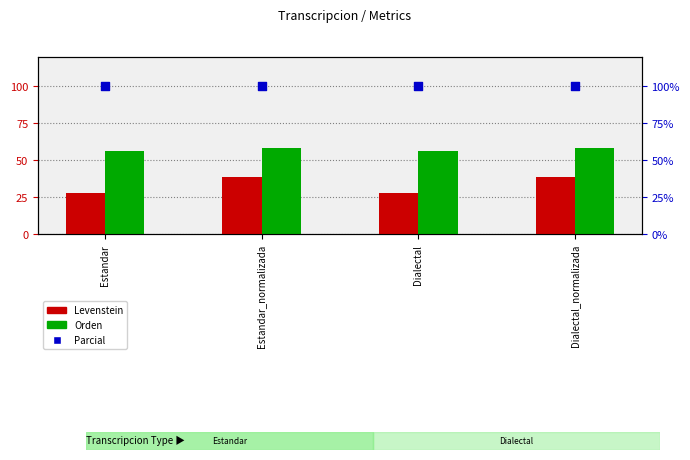

Which series reaches the maximum Y coordinate?

Parcial